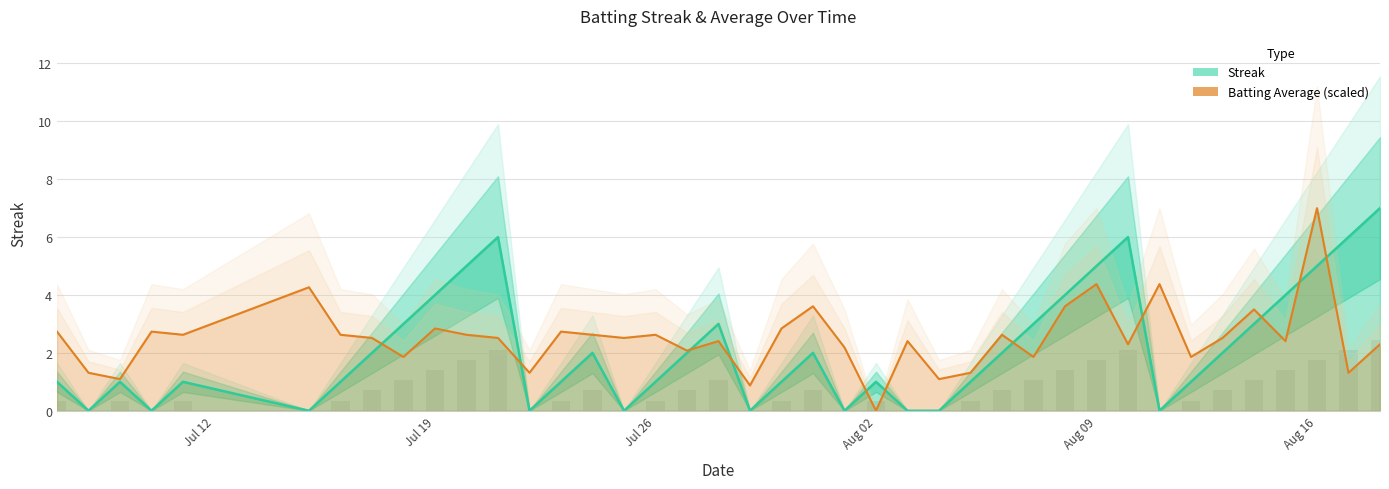

What are all the series names shown in the legend?

Streak, Batting Average (scaled)